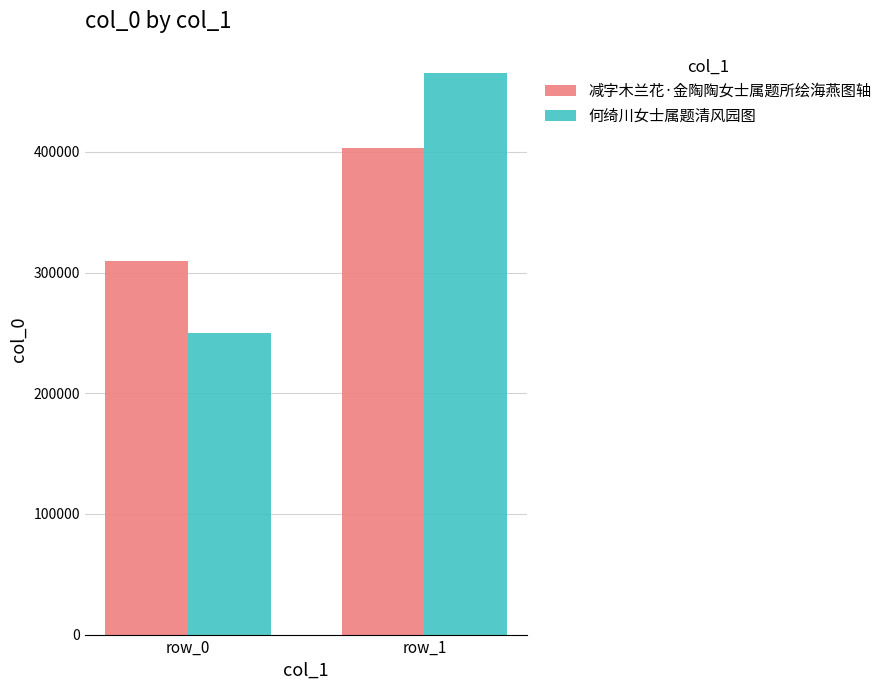

Which series changed the most between row_0 and row_1?

何绮川女士属题清风园图